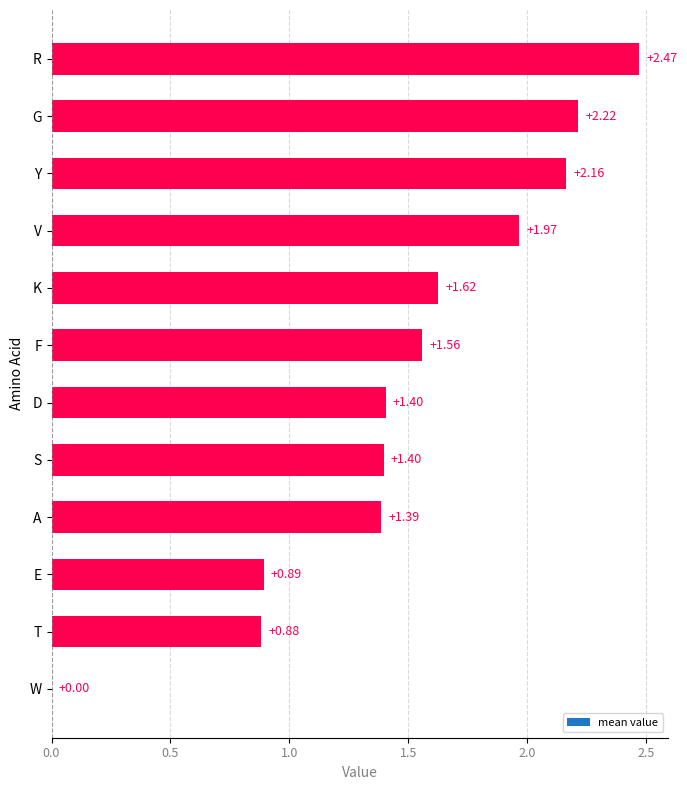

What is the sum of all values?

18.0